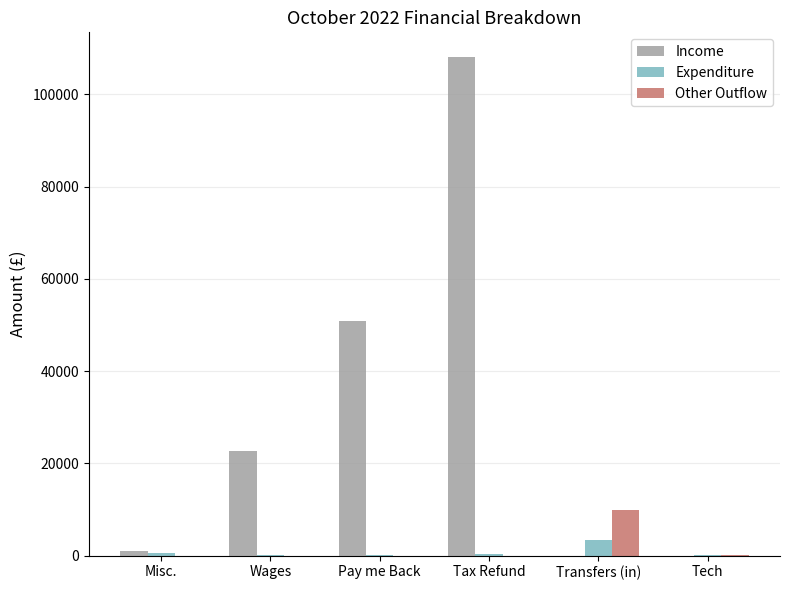

Count the number of categories in the chart.

6